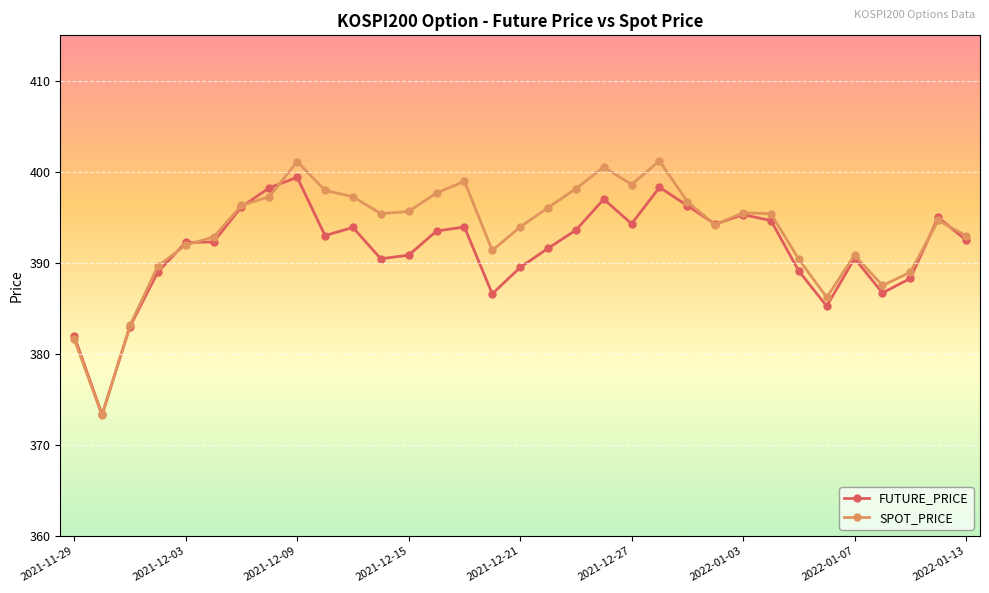

What is the value of the SPOT_PRICE point at the 11th from the left?

397.3